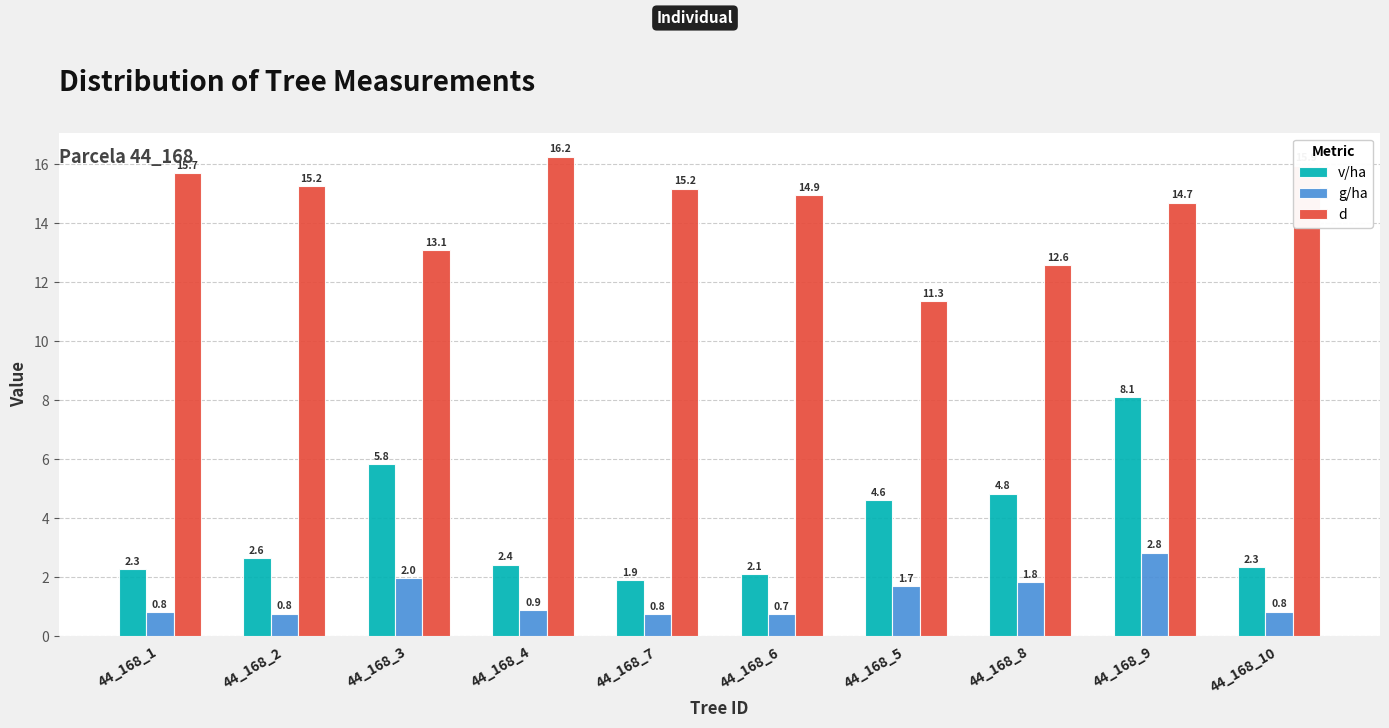

What is the difference between the maximum and minimum values in the g/ha series?

2.1